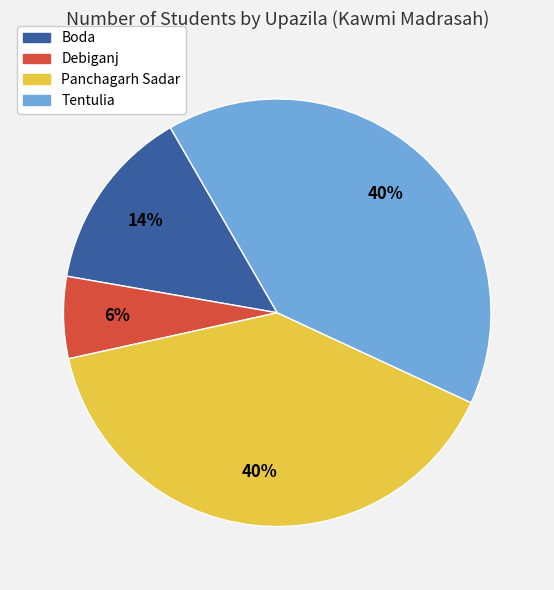

To the nearest percent, what is the average slice percentage?

25%